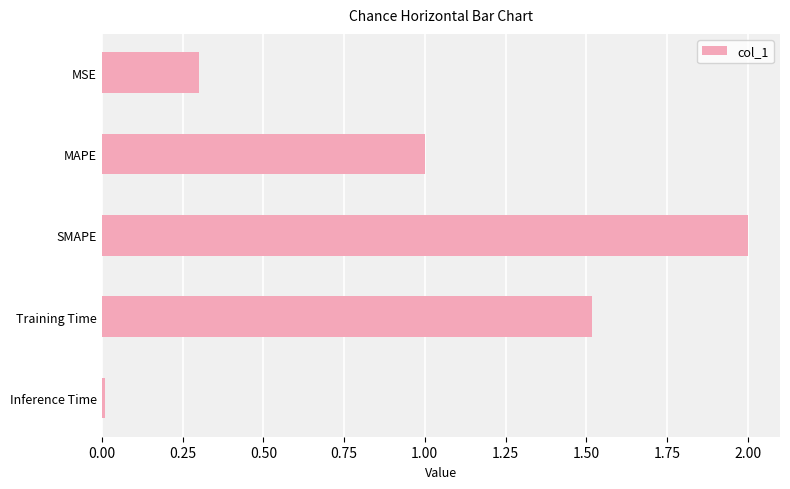

Which category has the lowest value across all series?

Inference Time